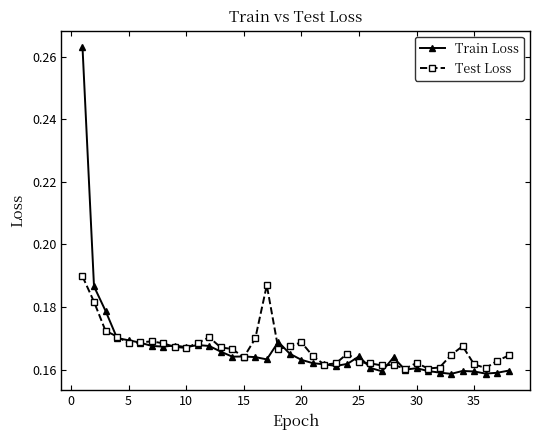

Which series has the widest spread of values?

Train Loss